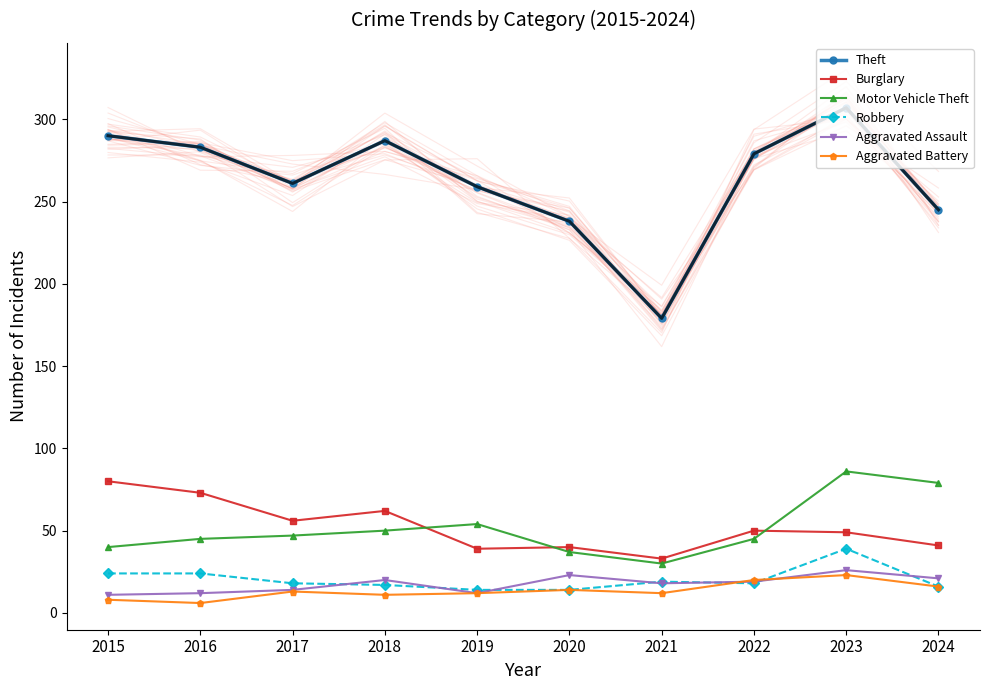

What is the difference between the maximum and minimum values in the Theft series?

128